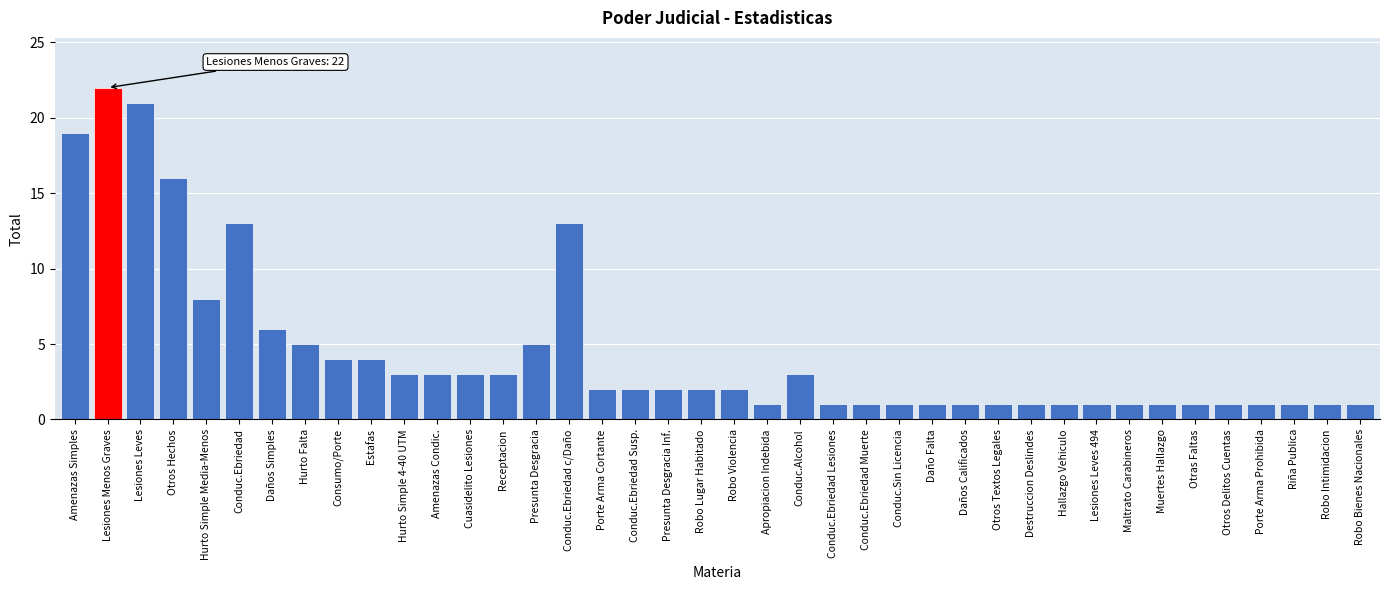

What is the label of the 38th bar from the left?

Riña Publica